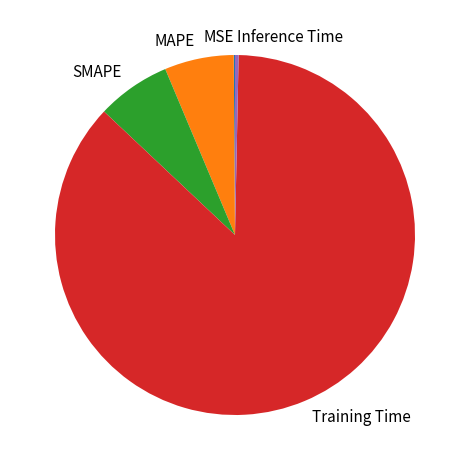

The Inference Time slice represents 10% of the pie. True or false?

False